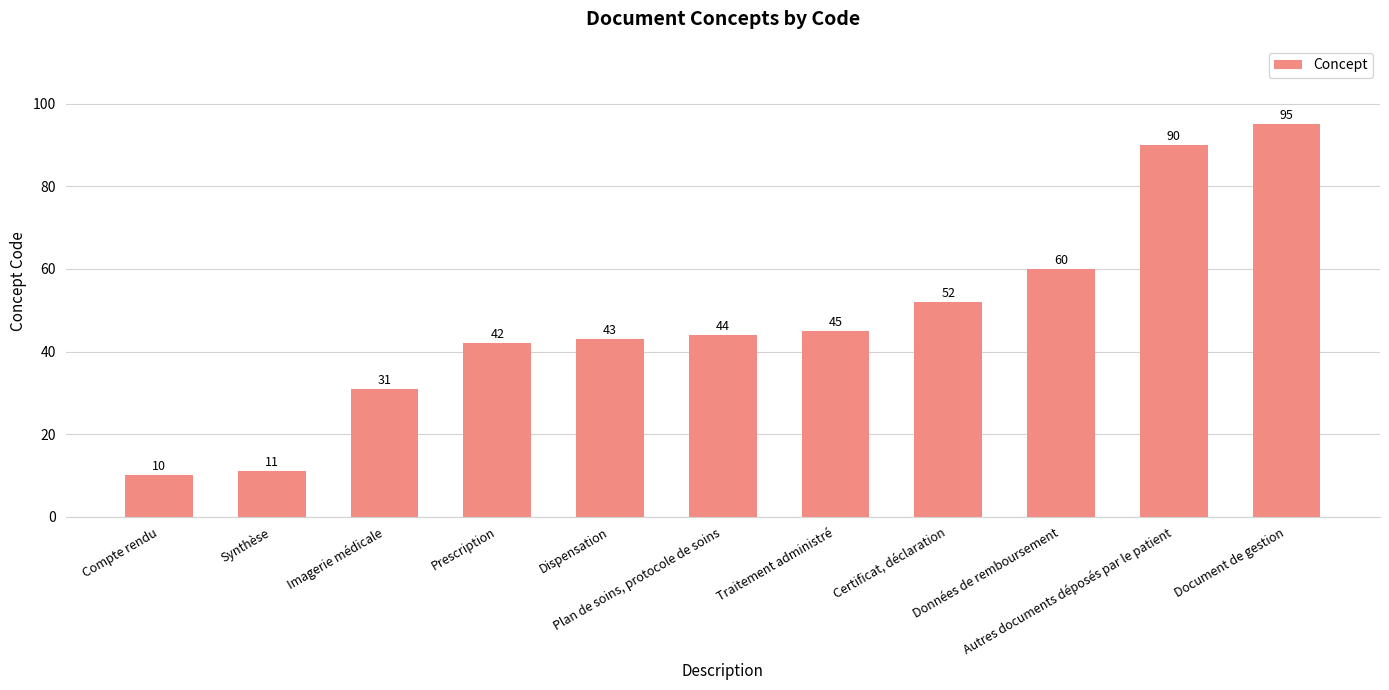

List the labels in order of value, smallest first.

Compte rendu, Synthèse, Imagerie médicale, Prescription, Dispensation, Plan de soins, protocole de soins, Traitement administré, Certificat, déclaration, Données de remboursement, Autres documents déposés par le patient, Document de gestion